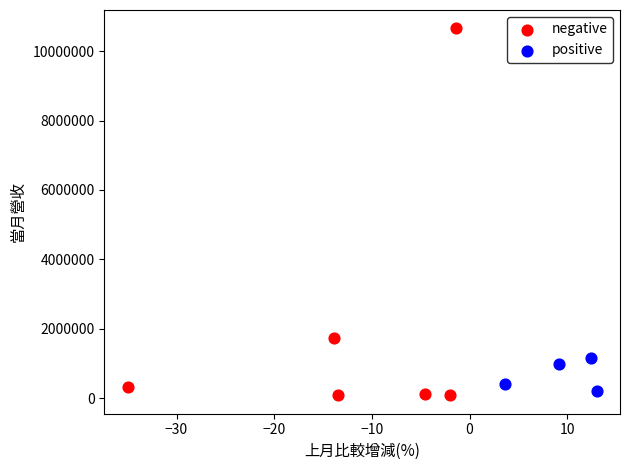

Which series contains the highest Y value?

negative